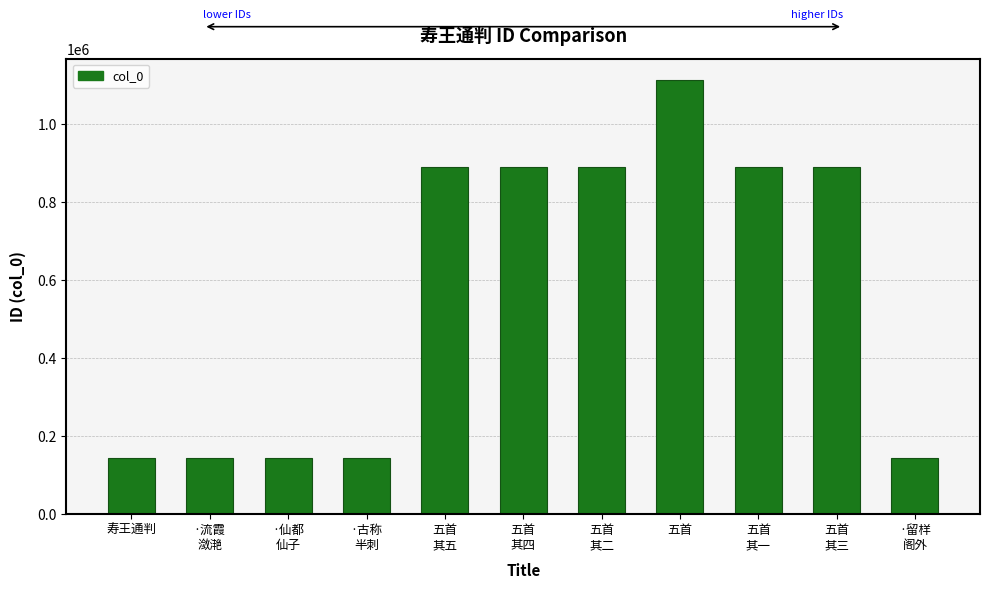

What is the minimum value shown in the chart?

143805